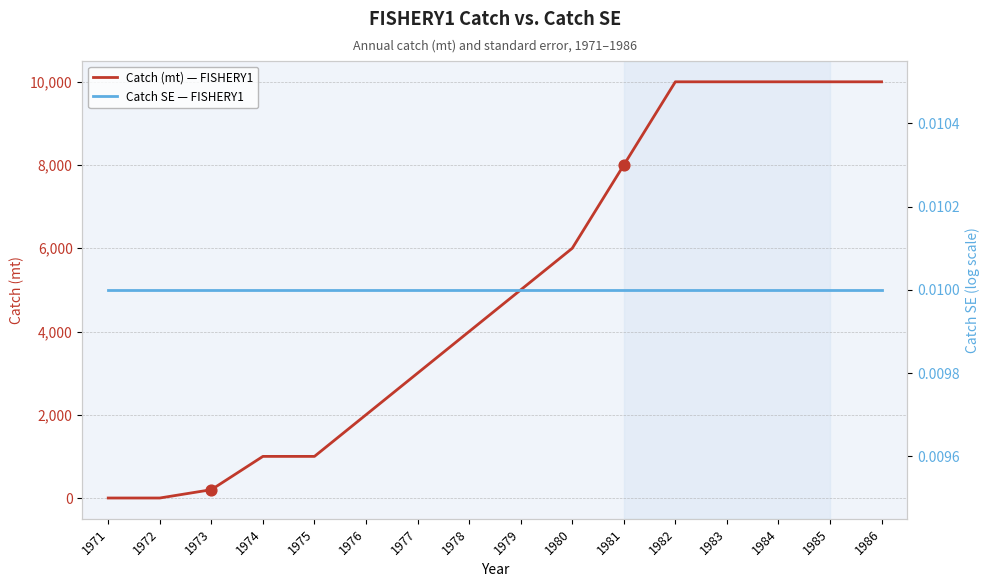

Which series has the largest total across all categories?

Catch (mt) — FISHERY1